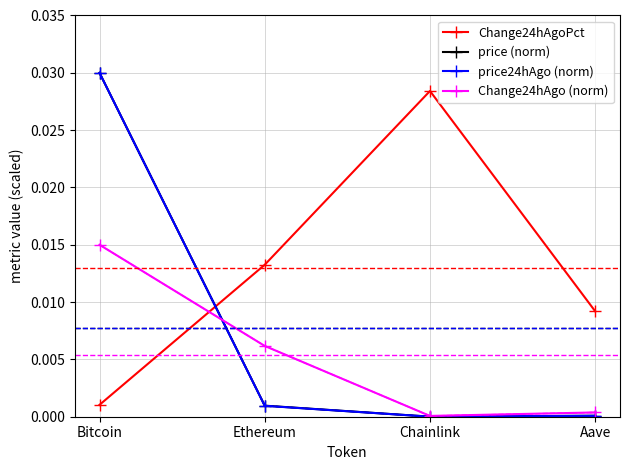

What is the label of the 3rd point from the right?

Ethereum